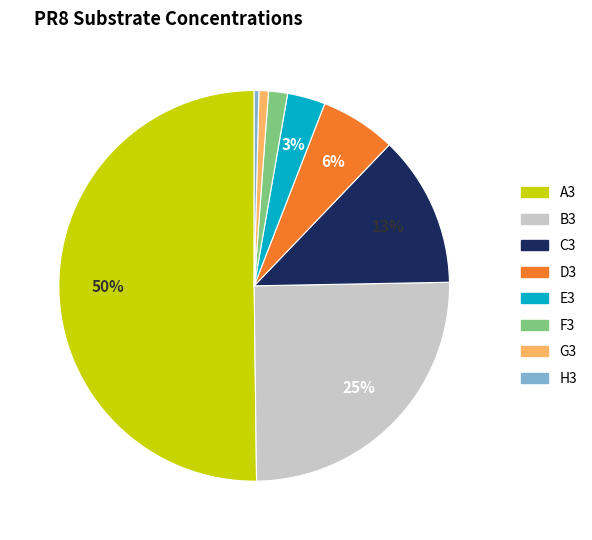

Do C3 and B3 together represent more than half of the pie?

No